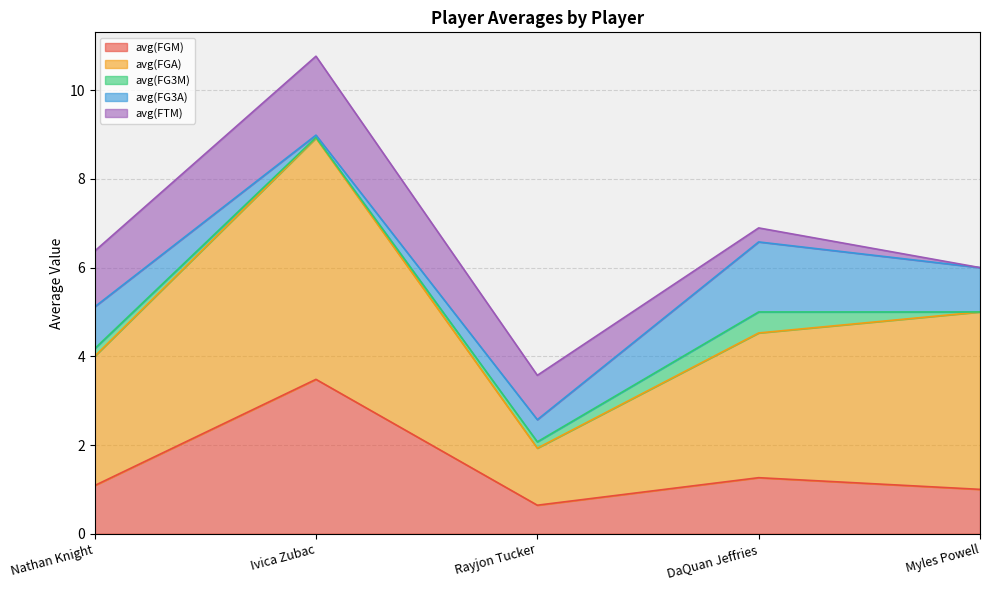

What are all the series names shown in the legend?

avg(FGM), avg(FGA), avg(FG3M), avg(FG3A), avg(FTM)